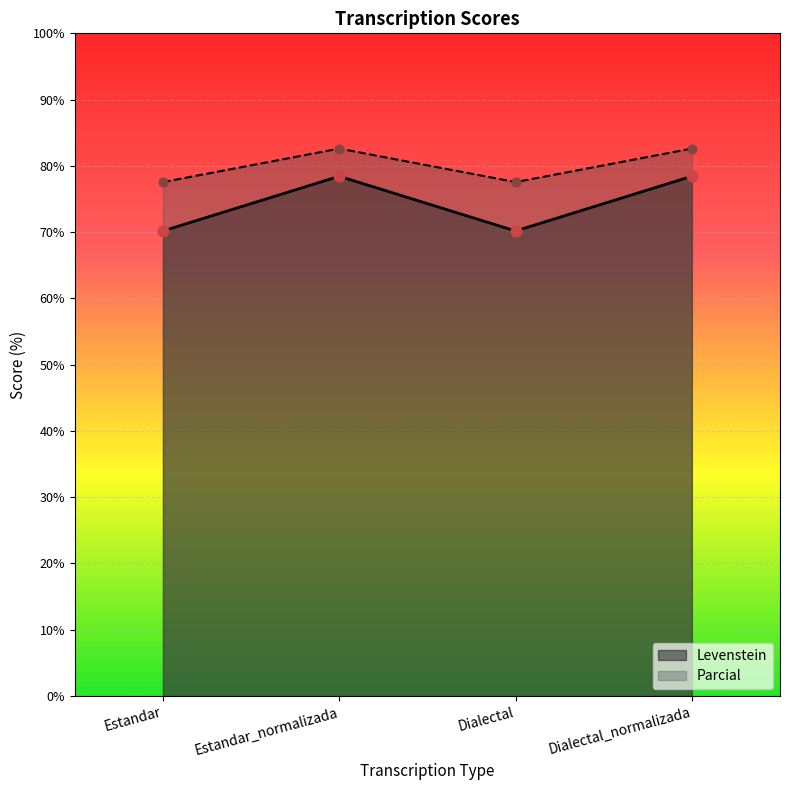

What are all the series names shown in the legend?

Levenstein, Parcial